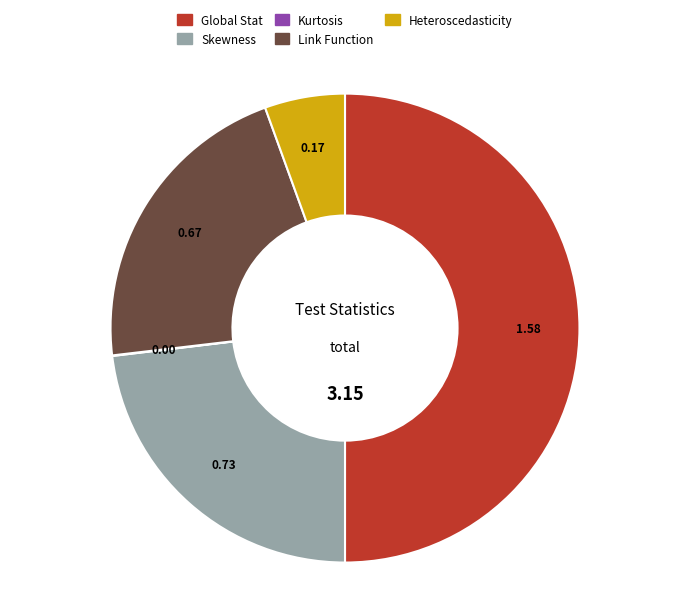

Between Global Stat and Skewness, which is larger?

Global Stat